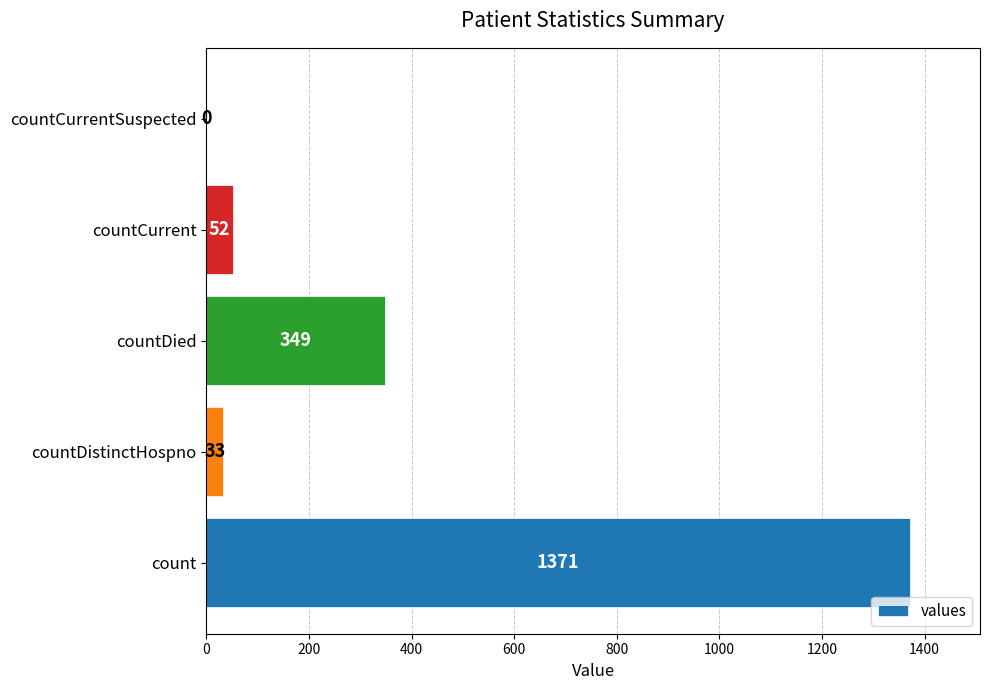

Are the bars horizontal?

Yes